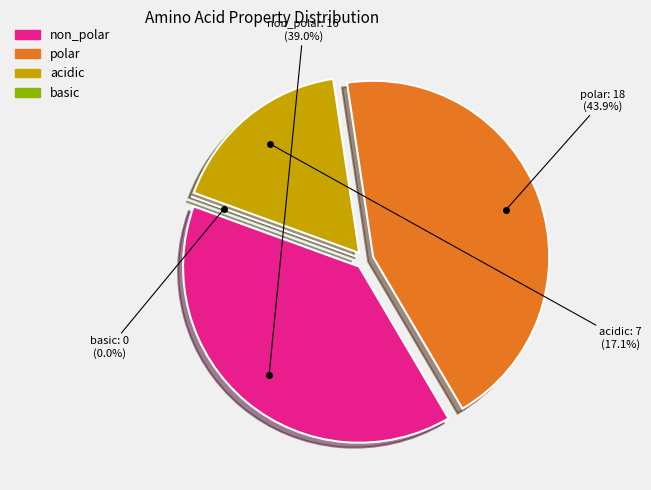

Combined, what portion of the pie is non_polar and acidic?

56.1%